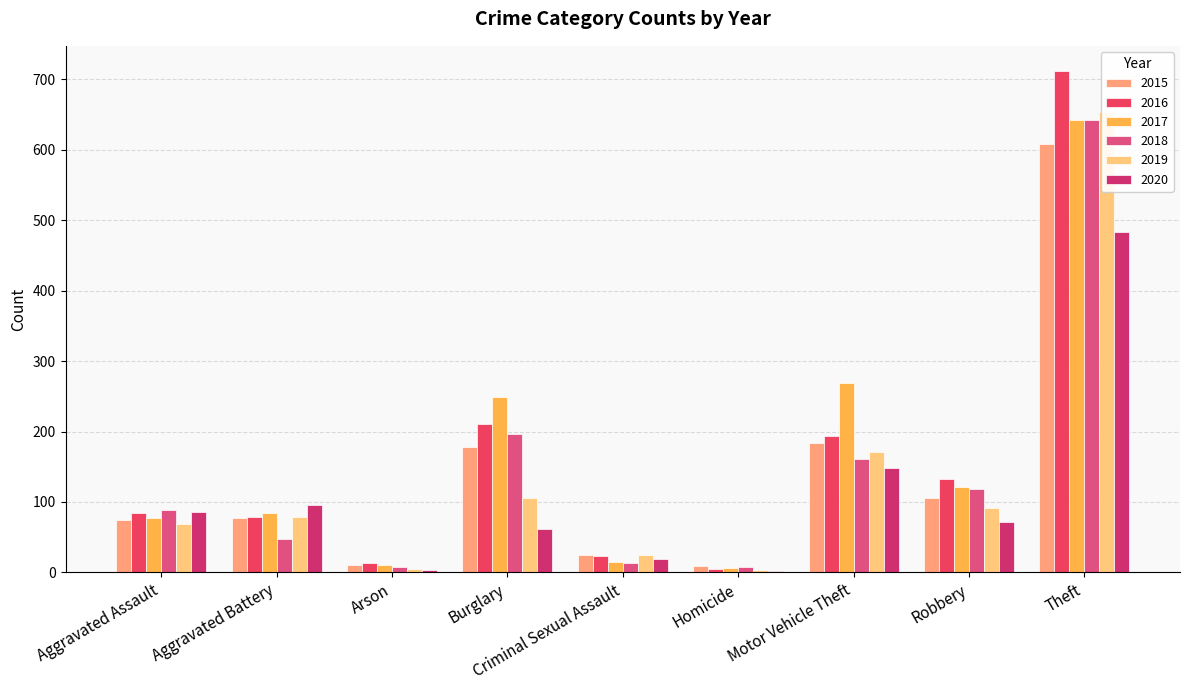

What is the difference between the second highest and minimum values in the 2020 series?

146